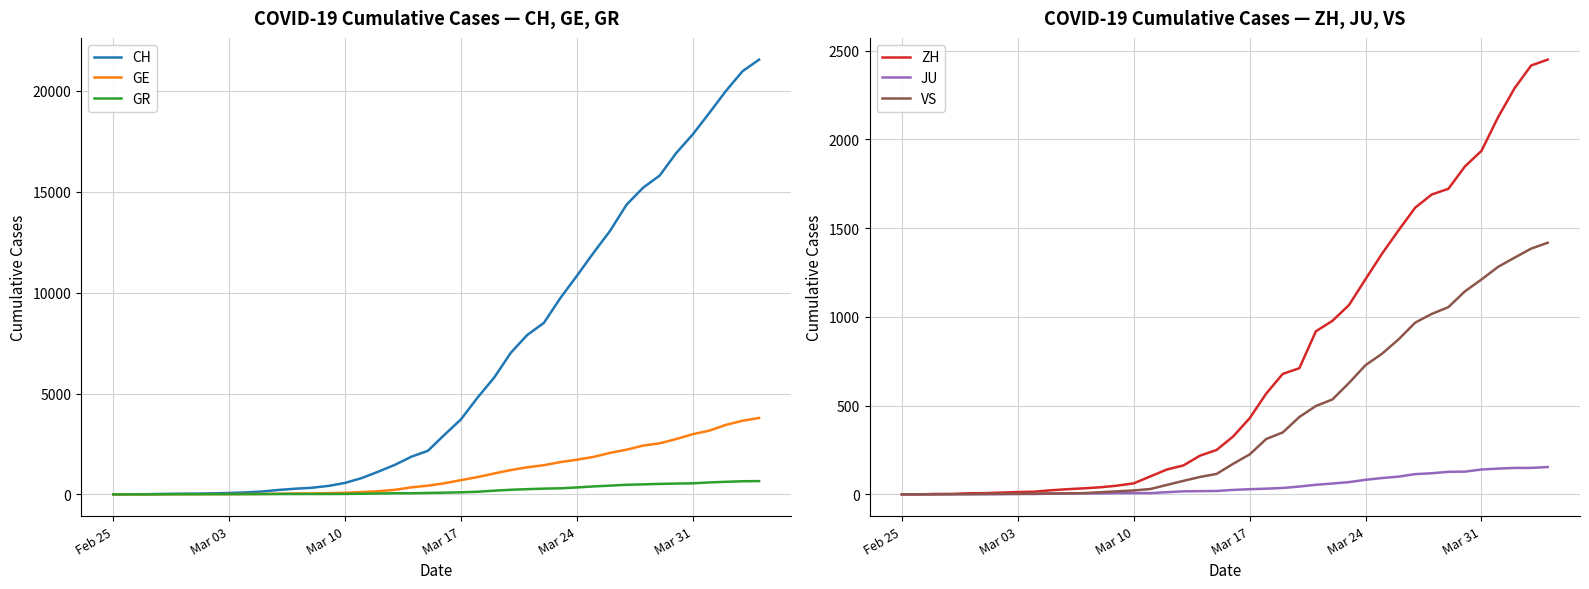

What is the maximum value for GR?

657